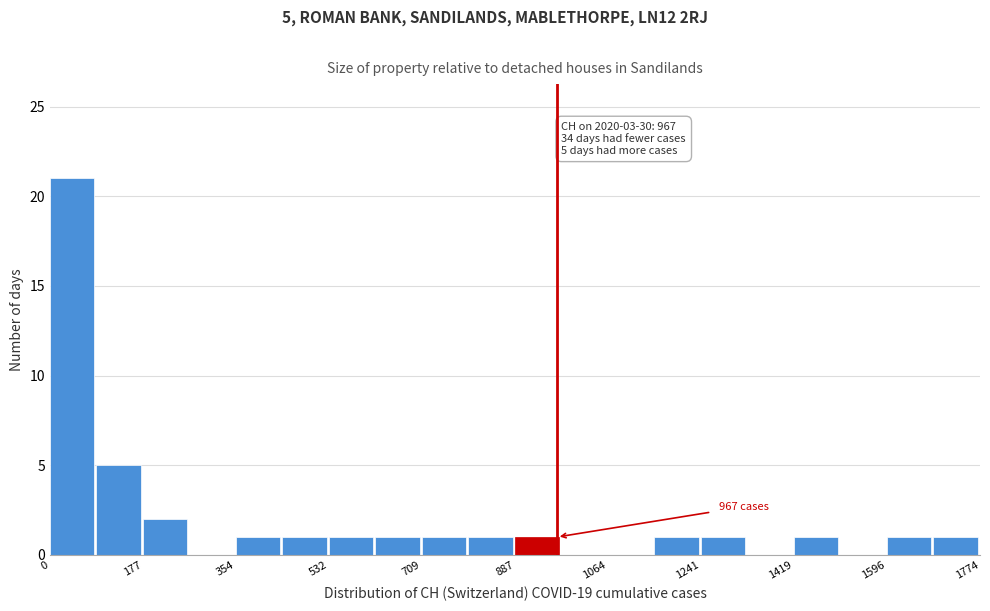

Which range on the x-axis has the tallest bar?

0 to 80